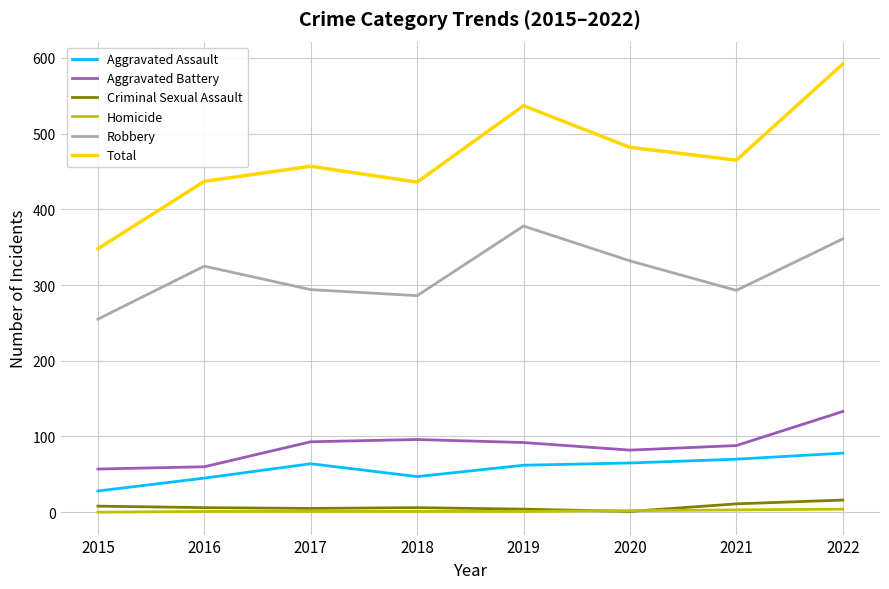

Which series has the widest spread of values?

Total